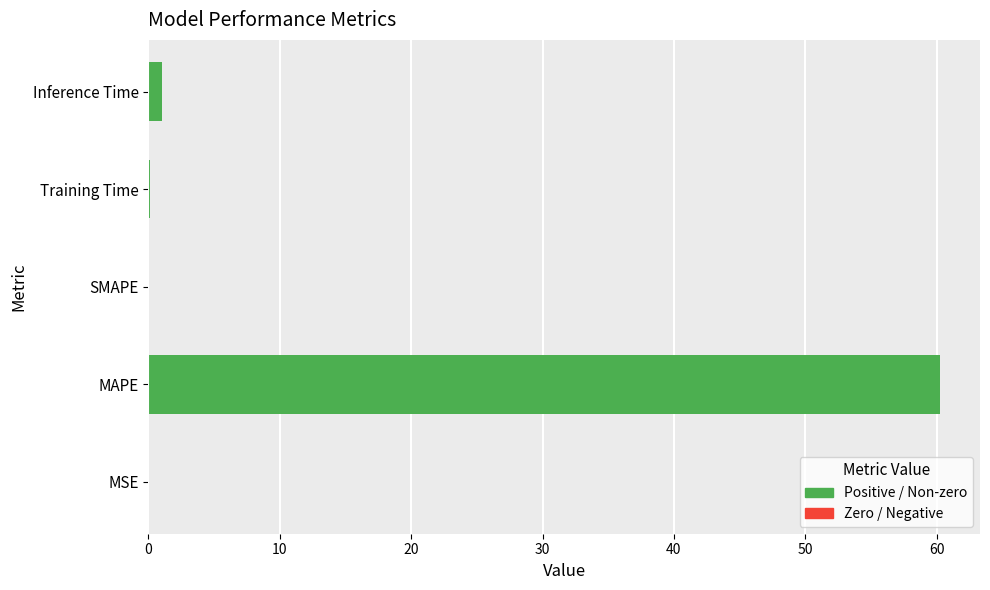

What is the maximum value shown in the chart?

60.3